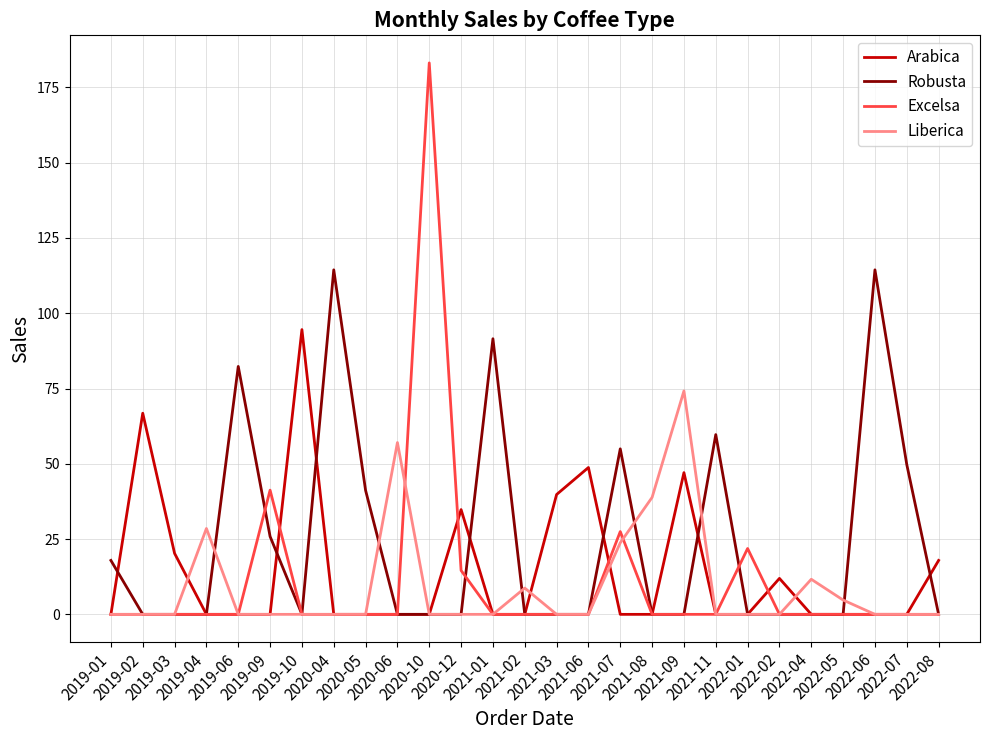

Which series has the widest spread of values?

Excelsa